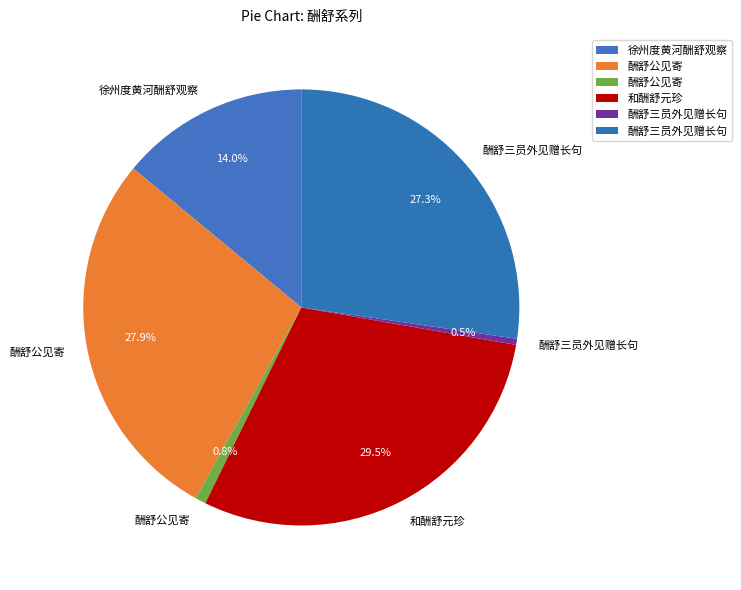

Count the number of slices in the pie.

6